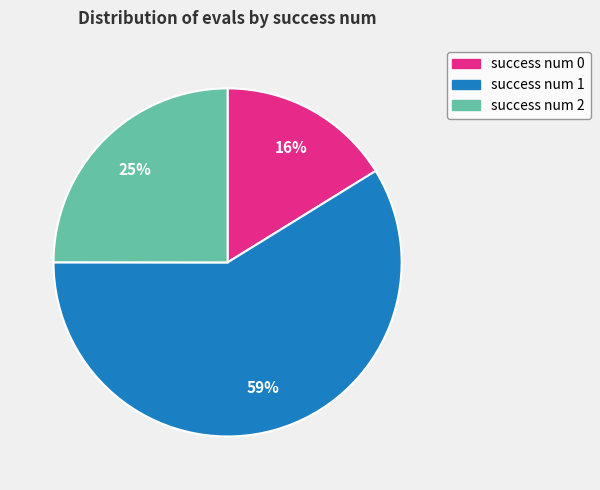

To the nearest percent, what is the difference between the largest and smallest slice percentages?

43%